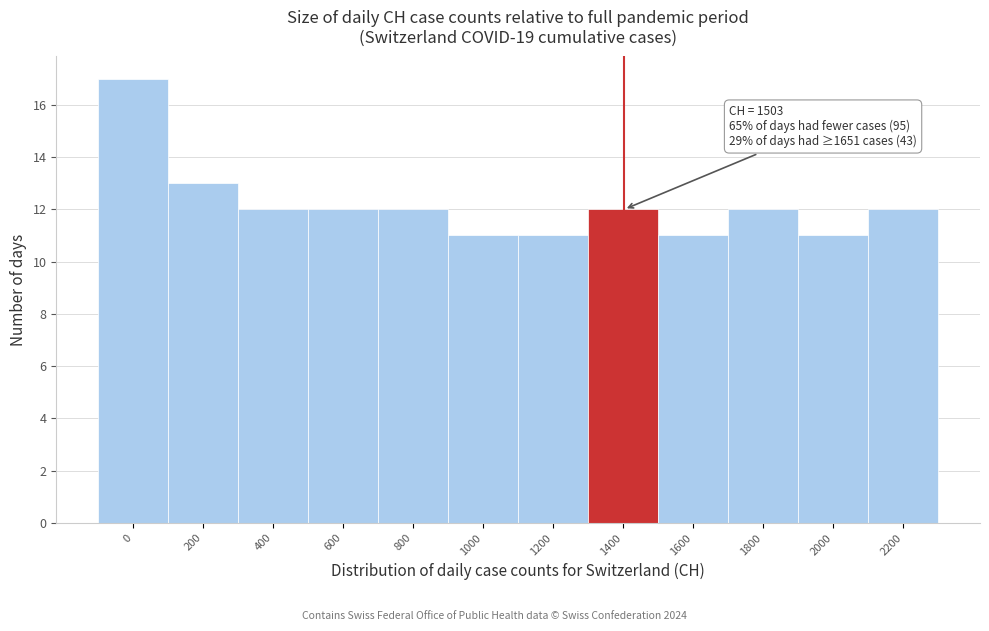

Reading right to left, what are all the values shown in this chart?

2200=12	2000=11	1800=12	1600=11	1400=12	1200=11	1000=11	800=12	600=12	400=12	200=13	0=17